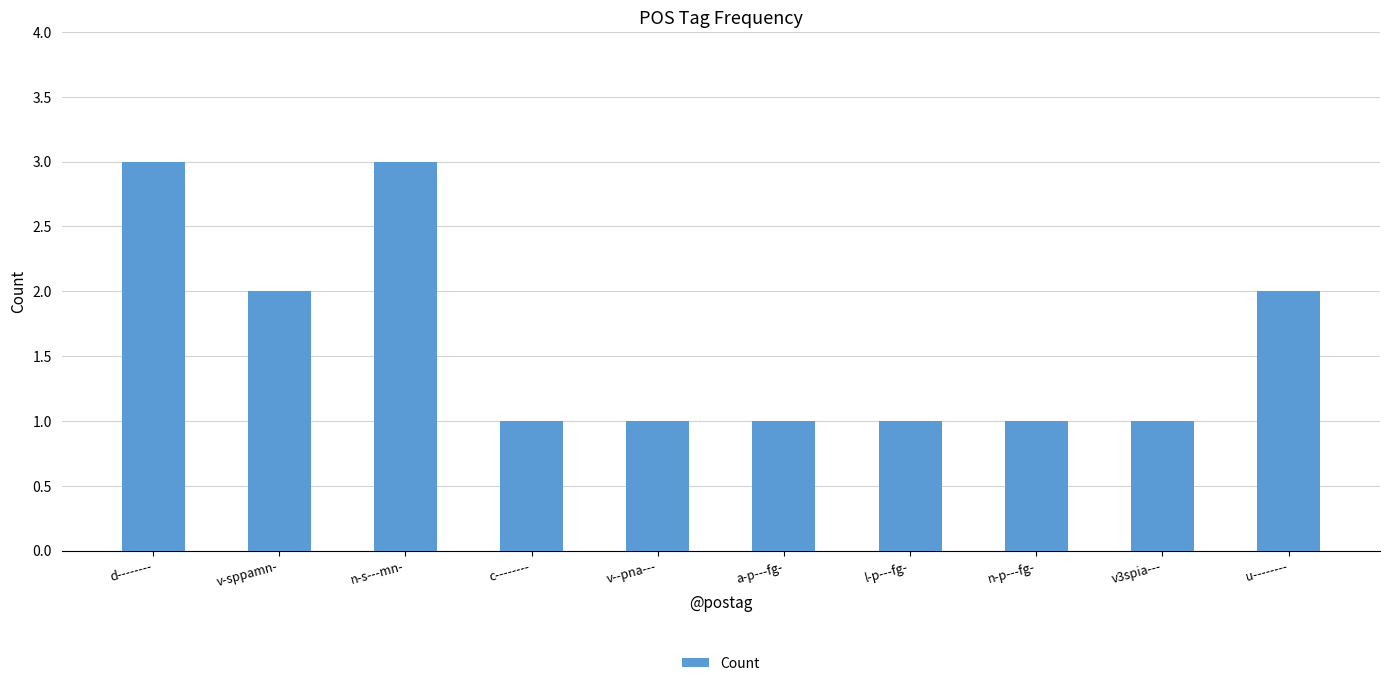

What is the difference between the maximum and minimum values?

2